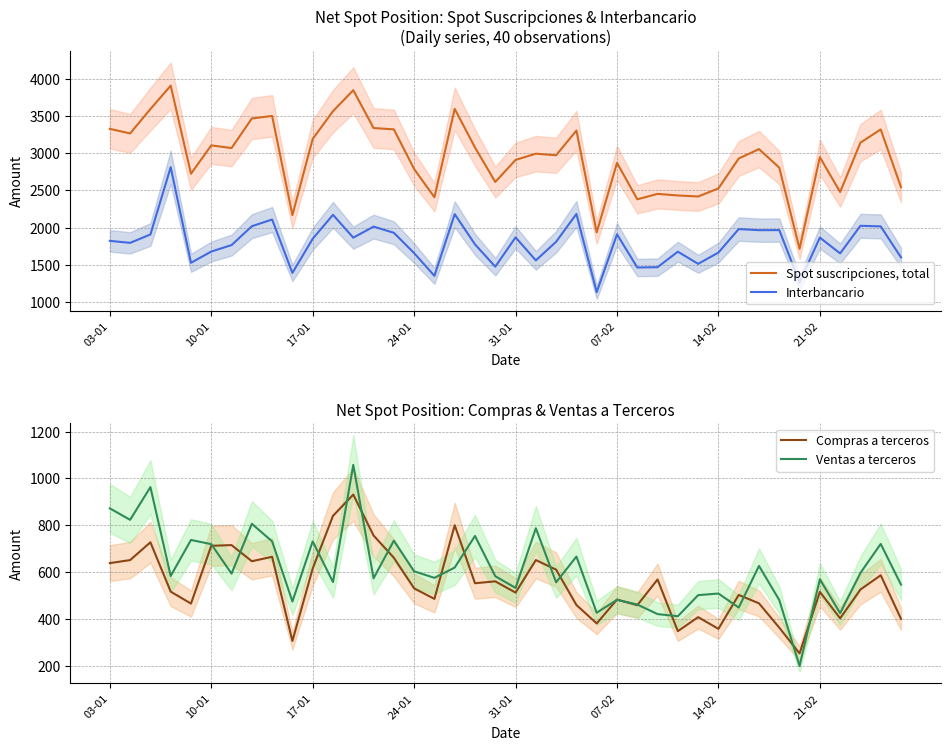

At which category does the chart reach its minimum across all series?

34